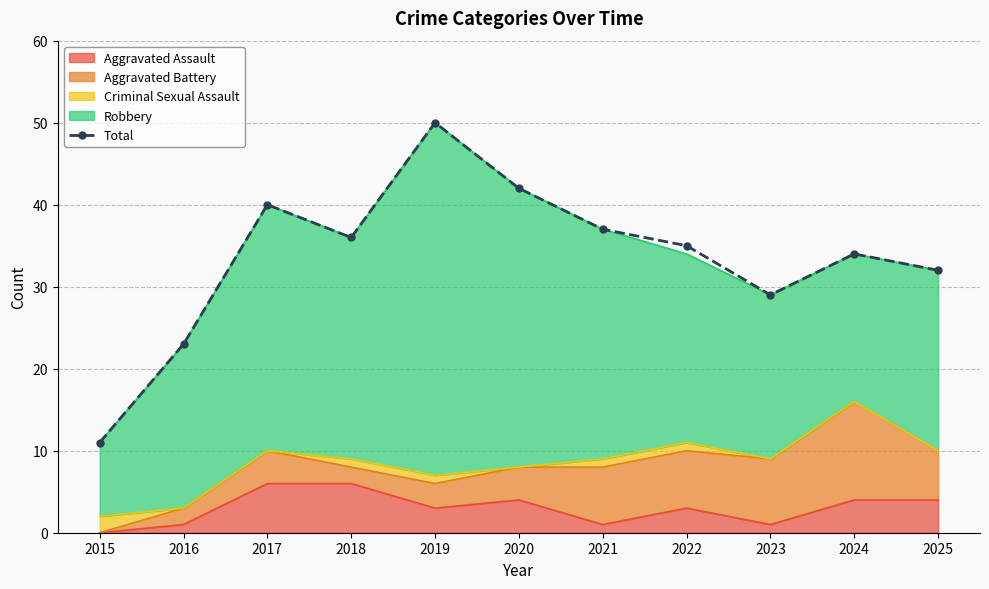

Reading left to right, list all the values displayed in this chart.

11	23	40	36	50	42	37	35	29	34	32